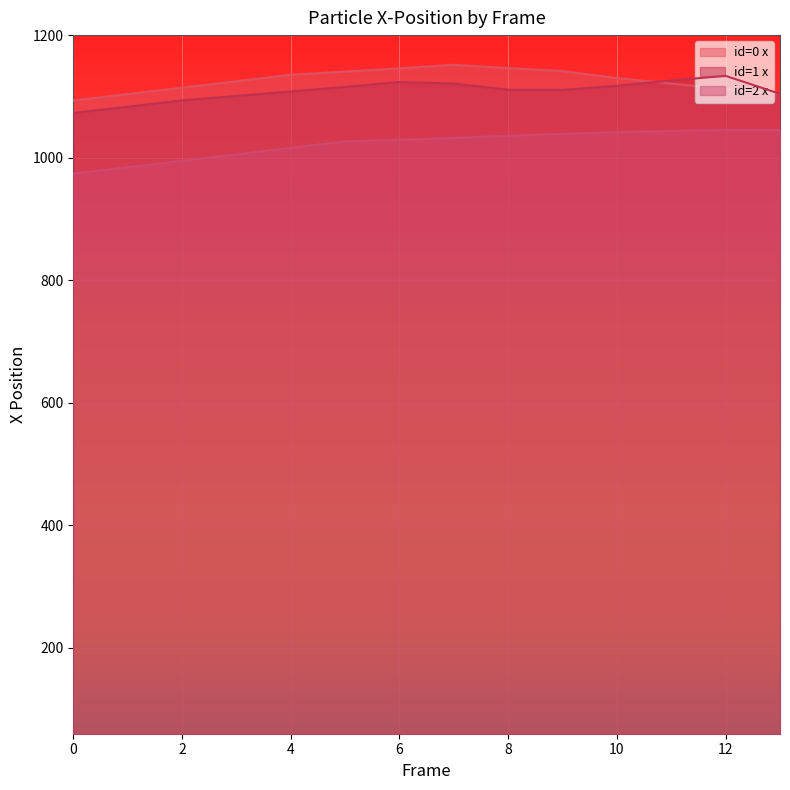

List the labels in order of id=1 x value, largest first.

12, 11, 6, 7, 10, 5, 8, 9, 4, 13, 3, 2, 1, 0